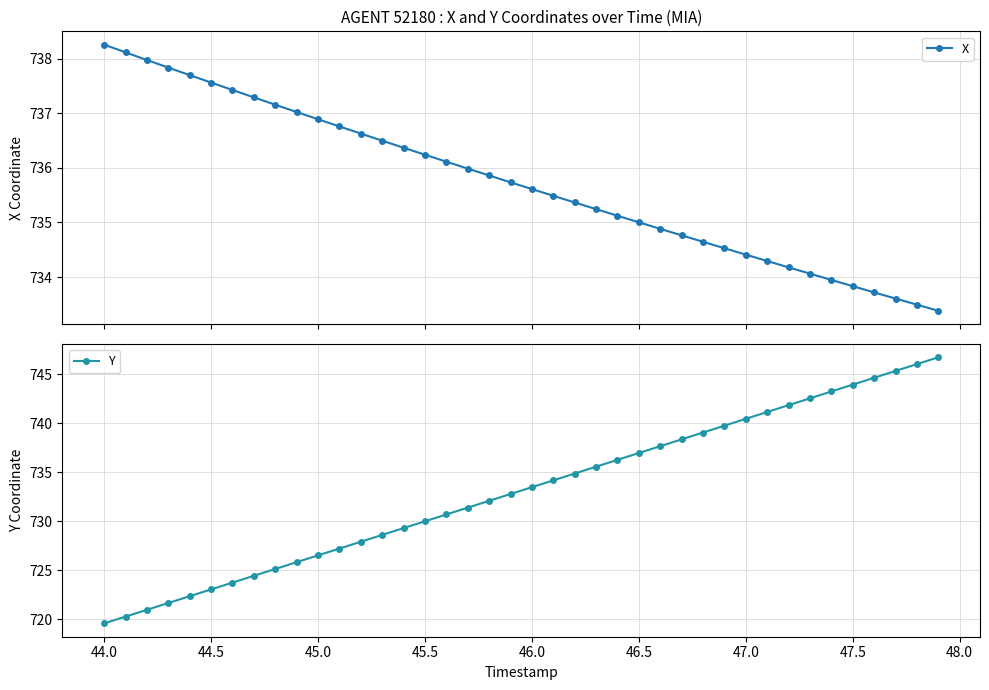

What is the value of the X point at the 2nd from the left?

738.1